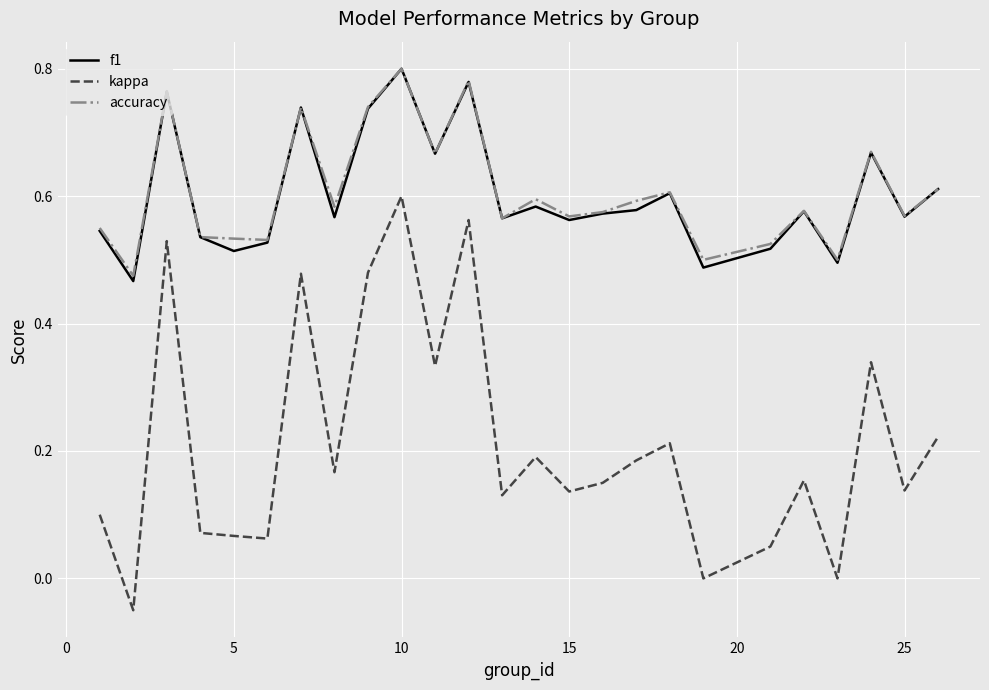

At how many categories does at least one series exceed 0?

25